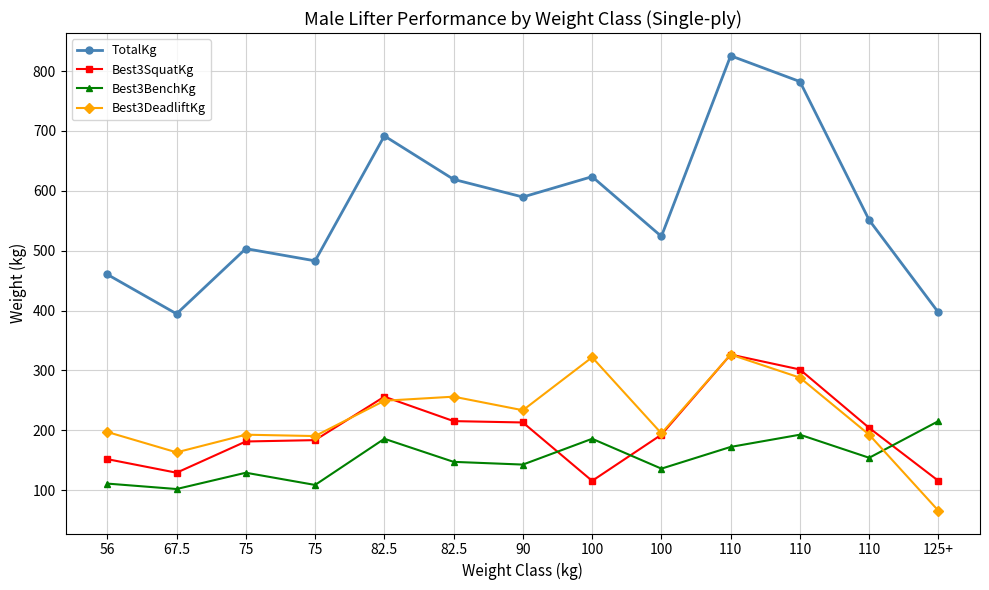

Reading left to right, transcribe all the data shown in this chart.

TotalKg: 56=460.4	67.5=394.6	75=503.5	75=483.1	82.5=691.7	82.5=619.1	90=589.7	100=623.7	100=523.9	110=825.5	110=782.5	110=551.1	125+=396.9
Best3SquatKg: 56=151.9	67.5=129.3	75=181.4	75=183.7	82.5=256.3	82.5=215.5	90=213.2	100=115.7	100=192.8	110=326.6	110=301.6	110=204.1	125+=115.7
Best3BenchKg: 56=111.1	67.5=102.1	75=129.3	75=108.9	82.5=186.0	82.5=147.4	90=142.9	100=186.0	100=136.1	110=172.4	110=192.8	110=154.2	125+=215.5
Best3DeadliftKg: 56=197.3	67.5=163.3	75=192.8	75=190.5	82.5=249.5	82.5=256.3	90=233.6	100=322.1	100=195.0	110=326.6	110=288.0	110=192.8	125+=65.8